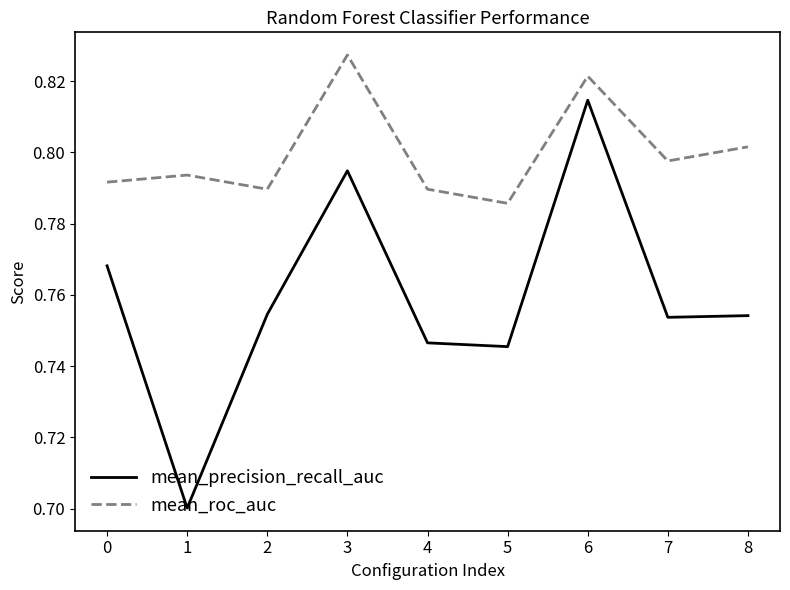

Rank the series by their maximum value, from lowest to highest.

mean_precision_recall_auc, mean_roc_auc